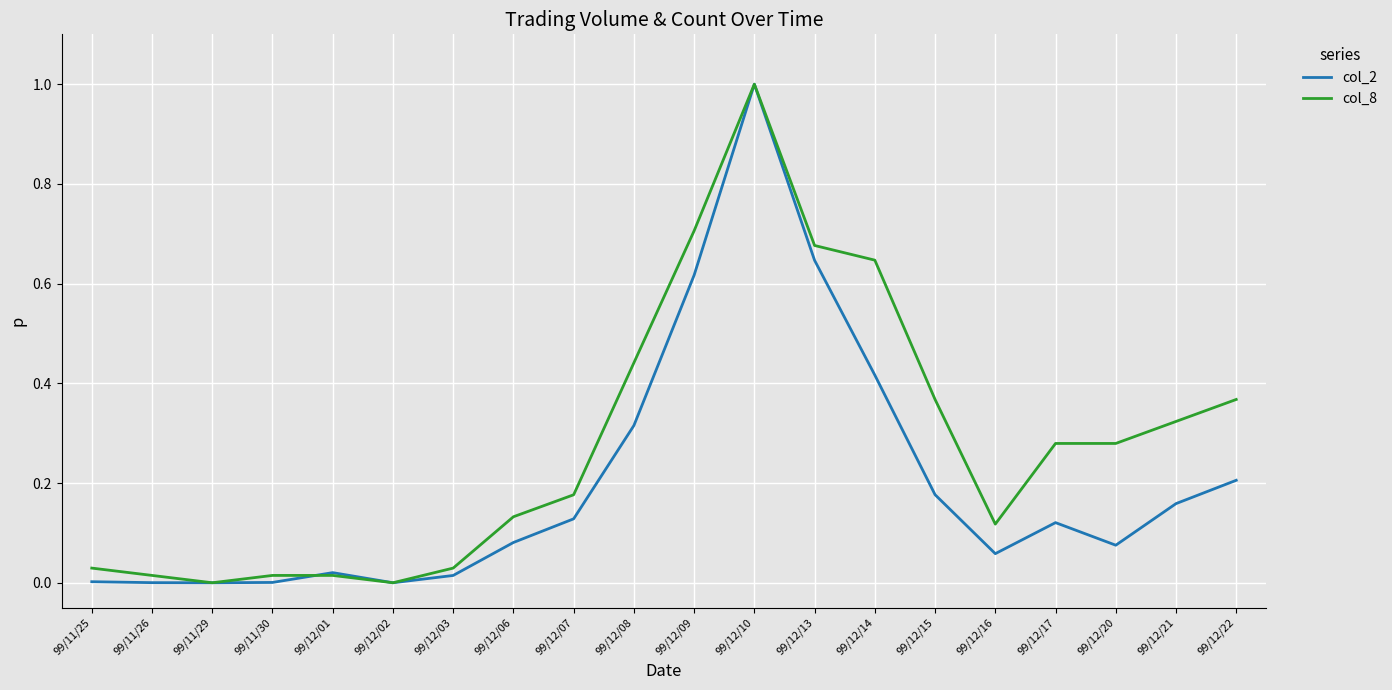

The col_8 series shows 0.0 at 99/11/25. True or false?

True